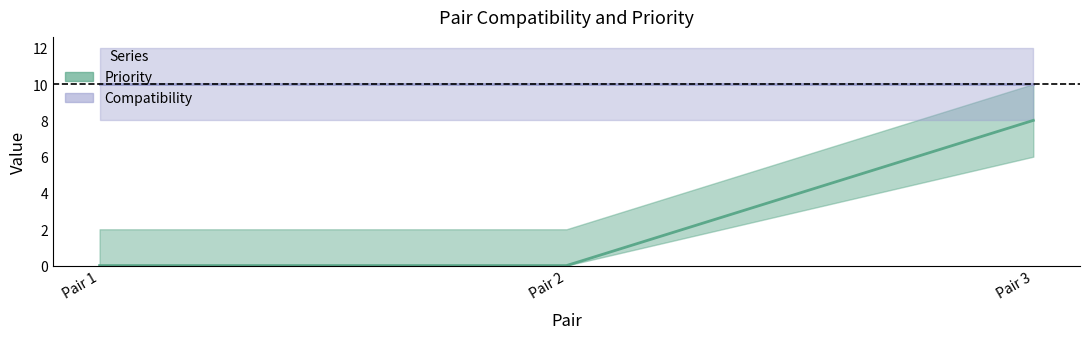

How many lines are shown in the chart?

1